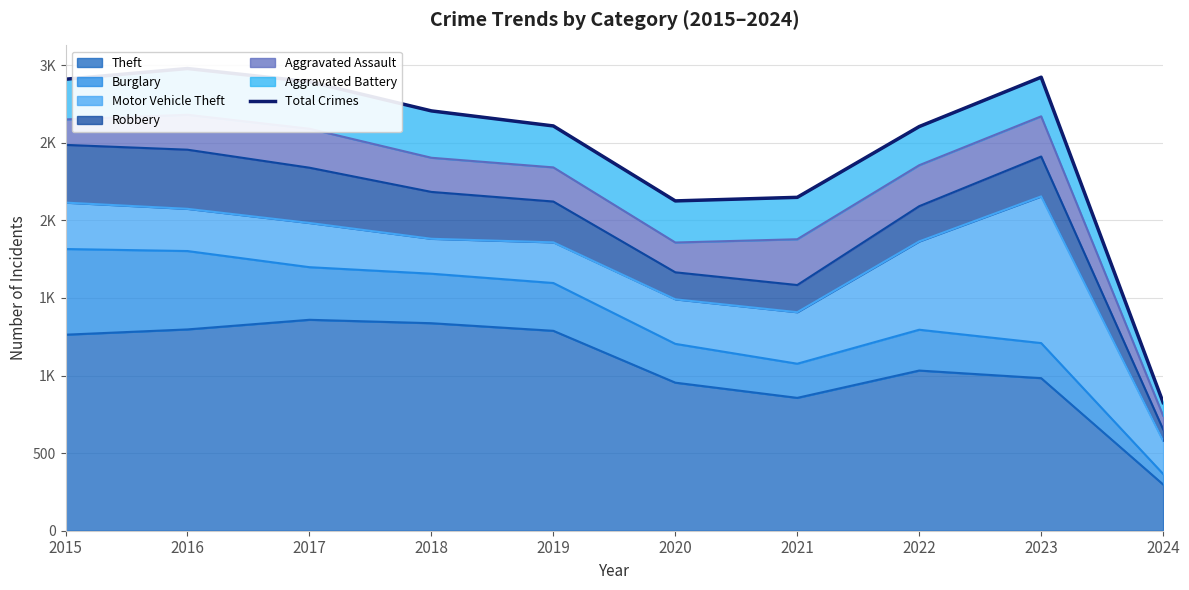

What is the maximum value shown in the chart?

2978